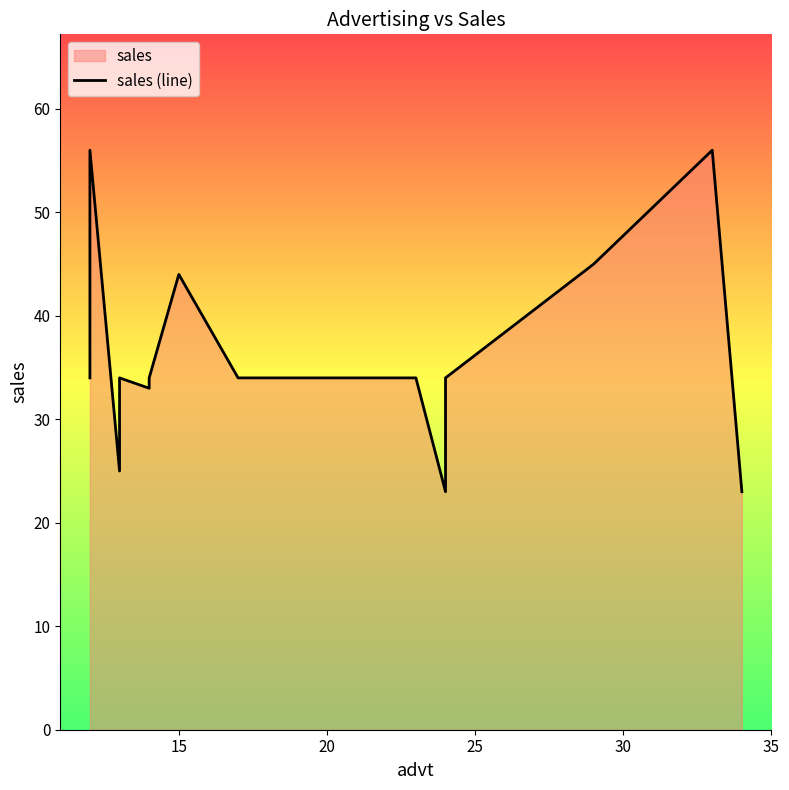

How many values are below 34?

4